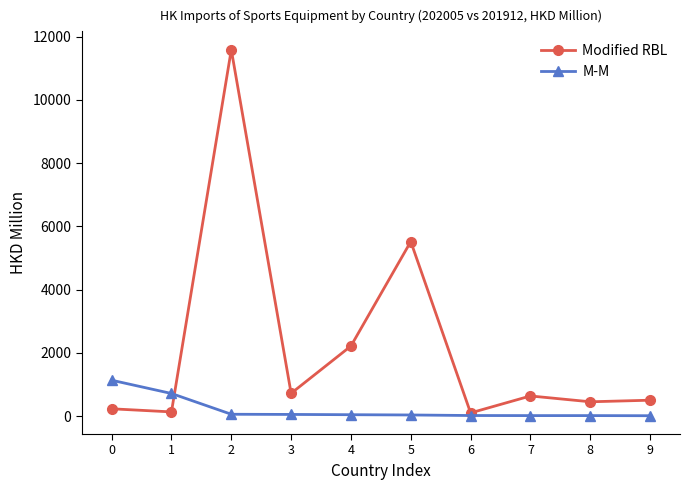

How many values in the M-M series are below 44?

5